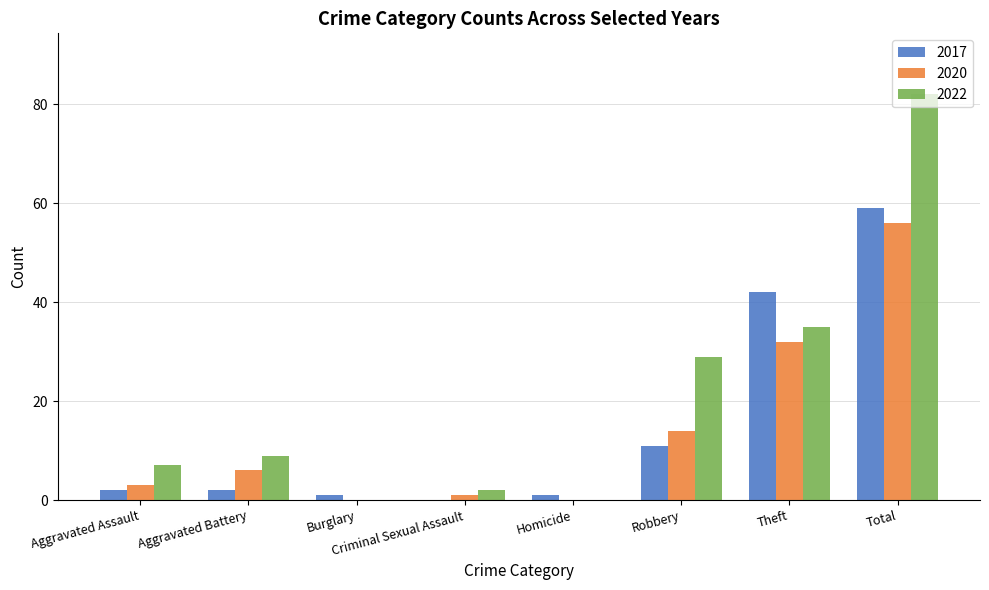

Between Aggravated Assault and Homicide, which series saw the biggest shift?

2022